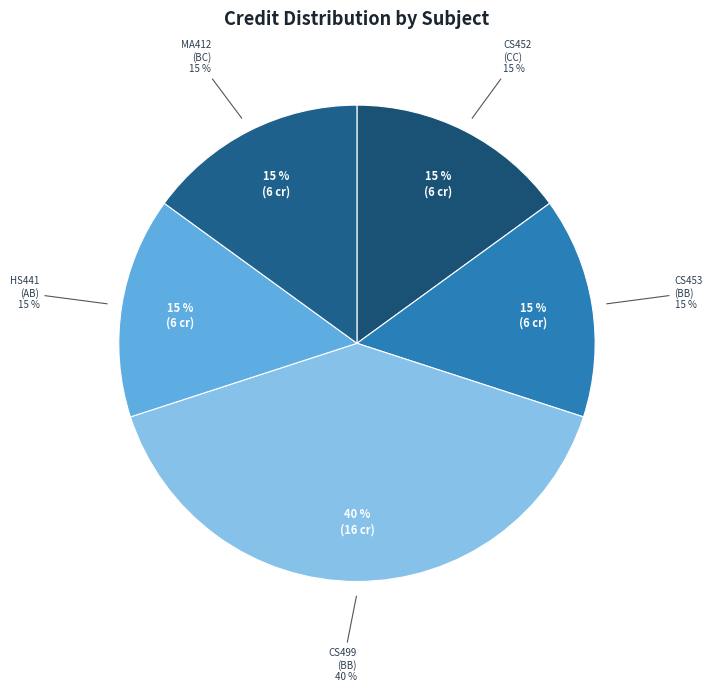

Count the number of slices in the pie.

5